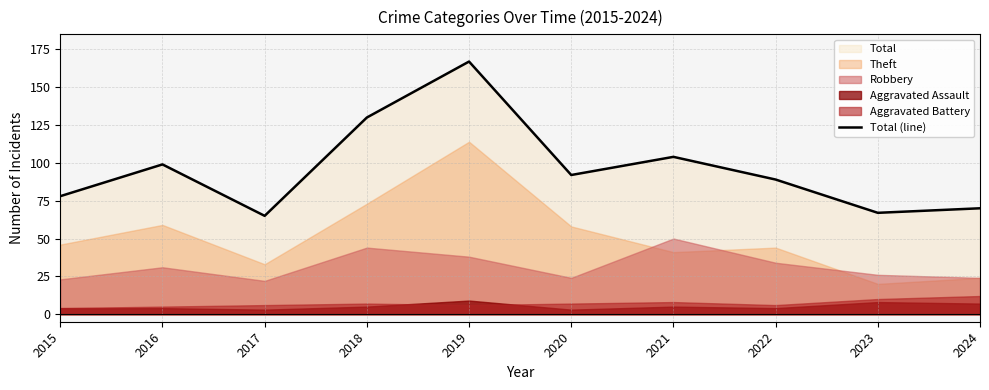

Does the chart display data point markers on the line(s)?

No